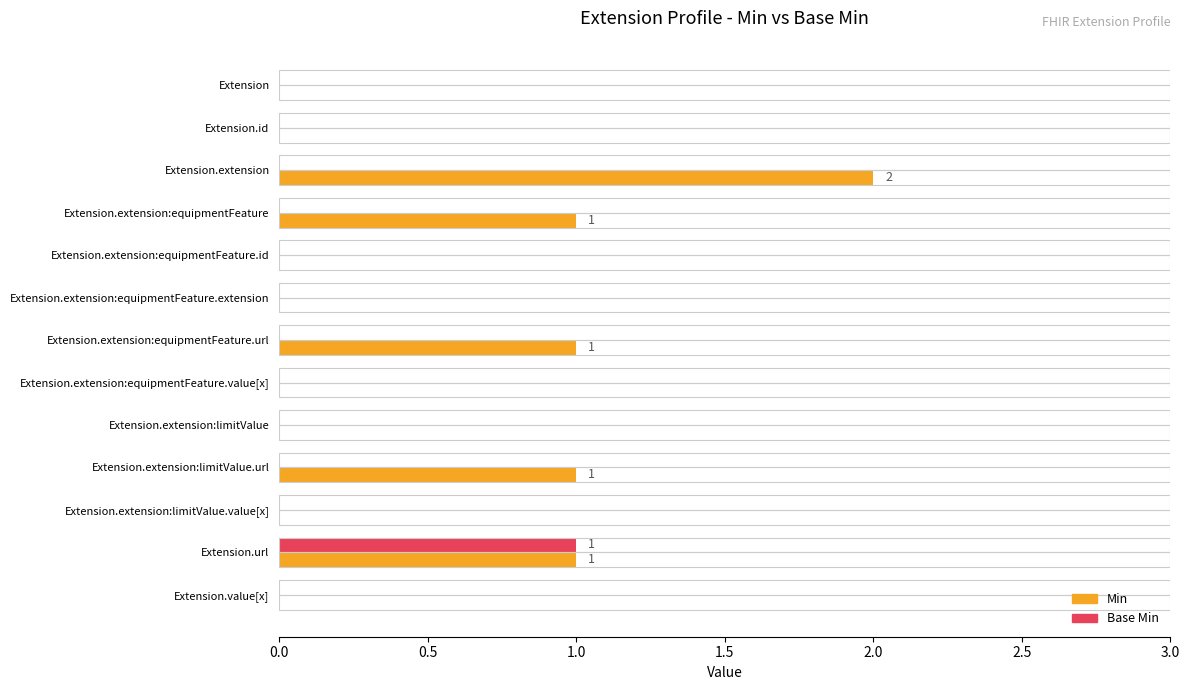

Is the value of Base Min at Extension greater than the value of Min at Extension.extension?

No